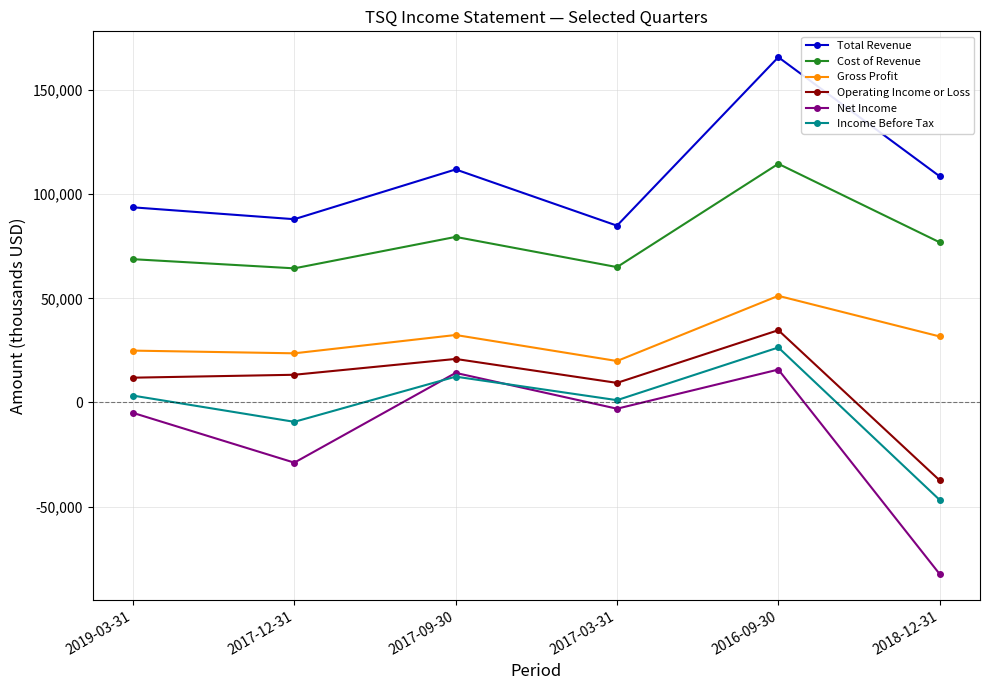

True or false: Total Revenue has more than 1 points higher than both neighbors.

True